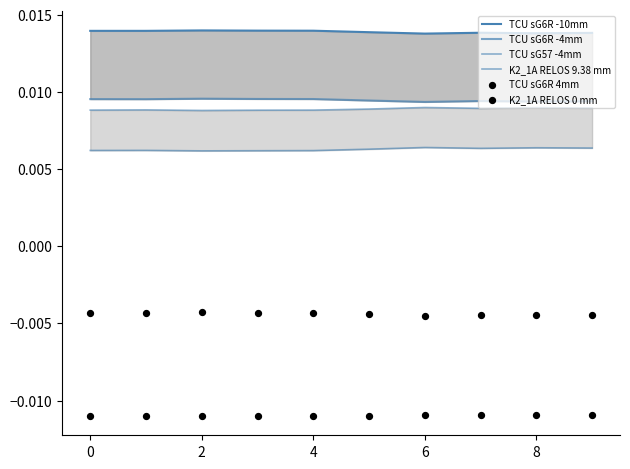

Which series has the widest spread of Y values?

K2_1A RELOS 9.38 mm